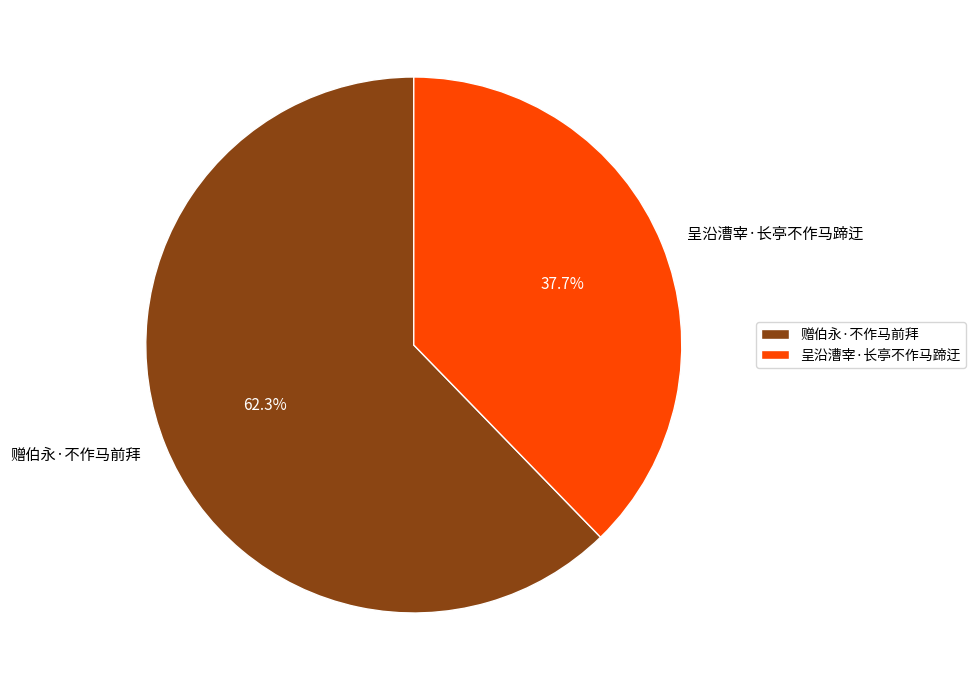

Approximately how many times larger is the value at 呈沿漕宰·长亭不作马蹄迂 compared to 赠伯永·不作马前拜?

0.6